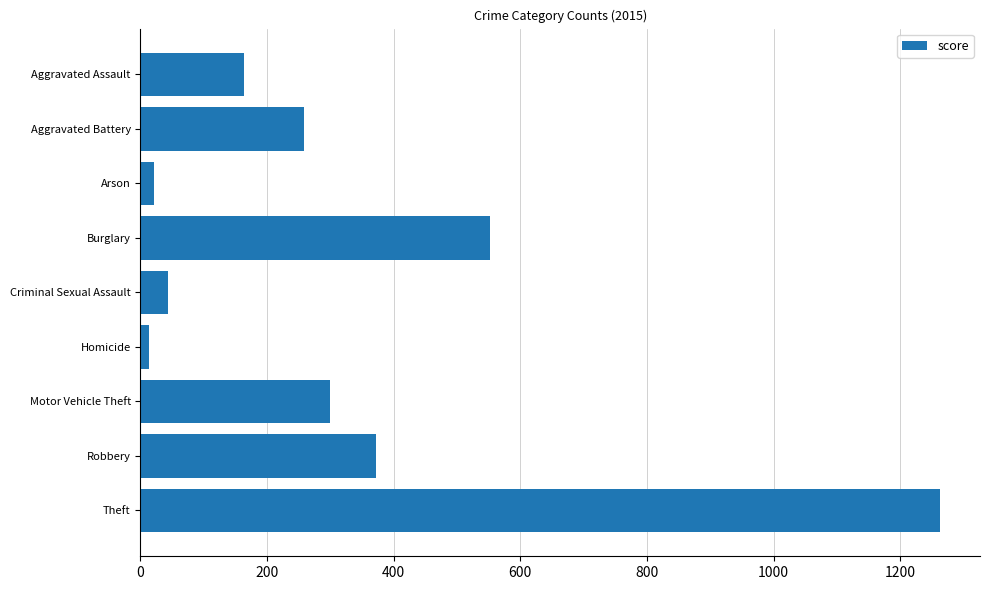

The value at Burglary is 552. True or false?

True